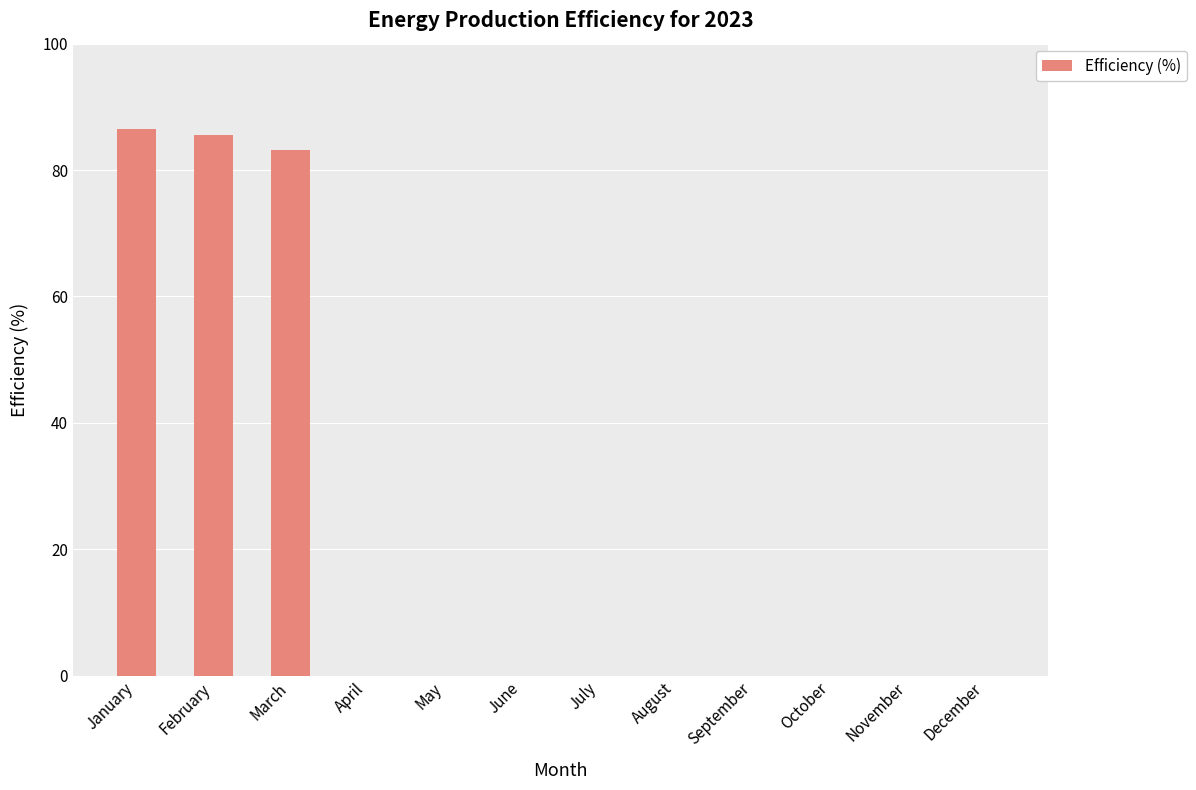

What is the maximum value shown in the chart?

86.4